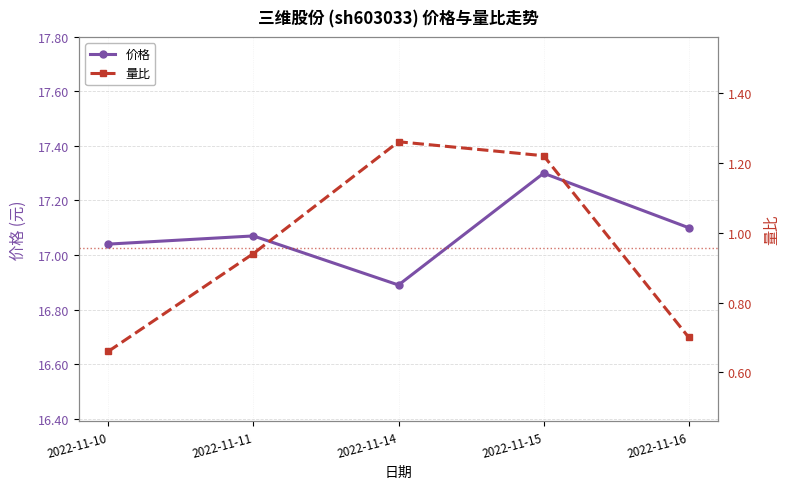

Rank the series by their maximum value, from lowest to highest.

量比, 价格